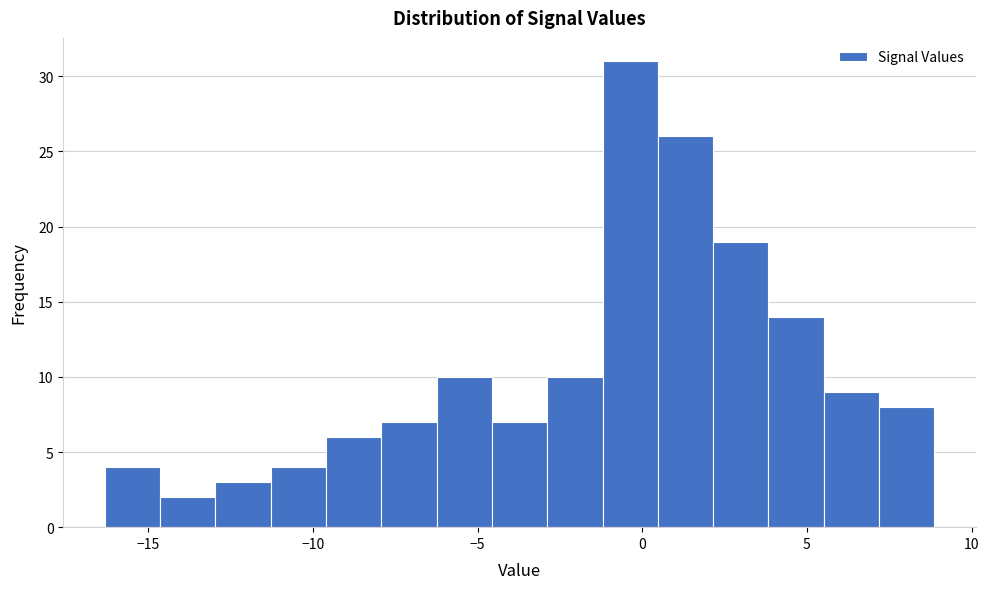

Read against the x-axis, roughly where is the centre of the tallest bar?

-0.5